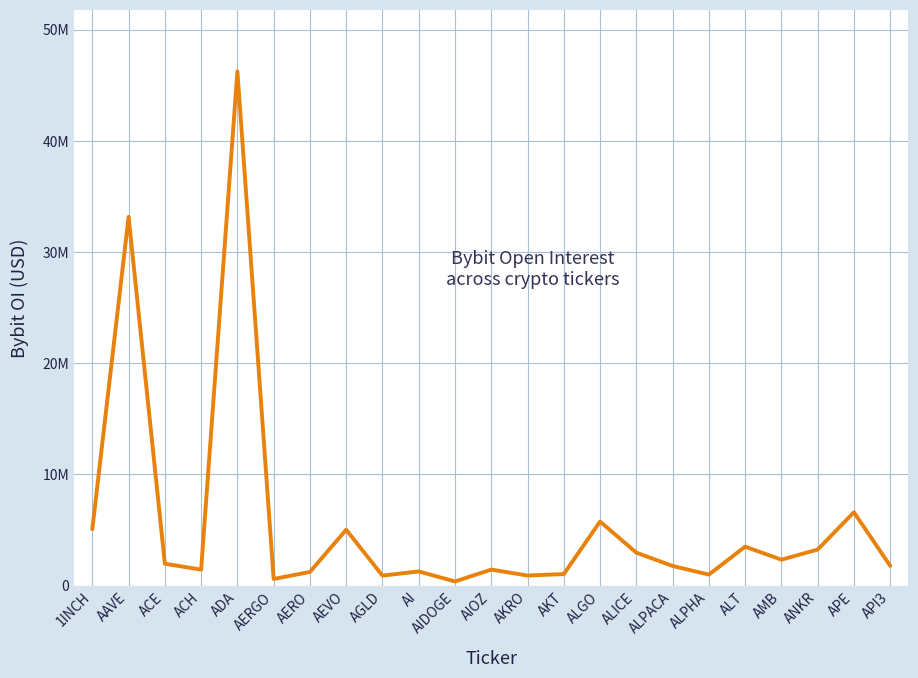

Does the chart have visible grid lines?

Yes